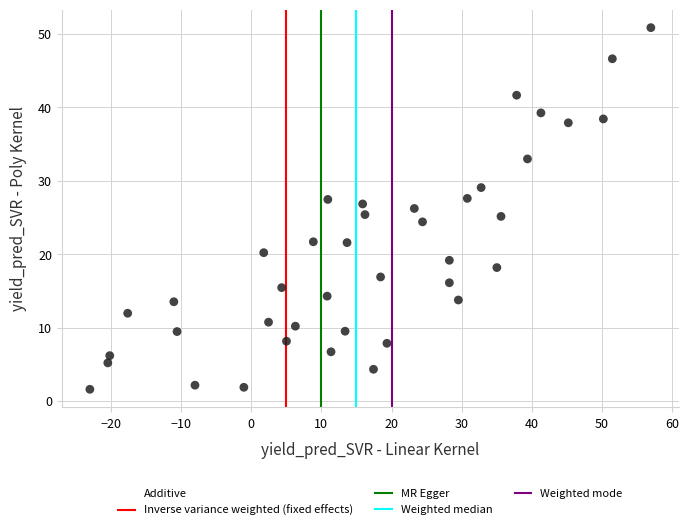

What is the range of Y values (max minus min)?

49.3